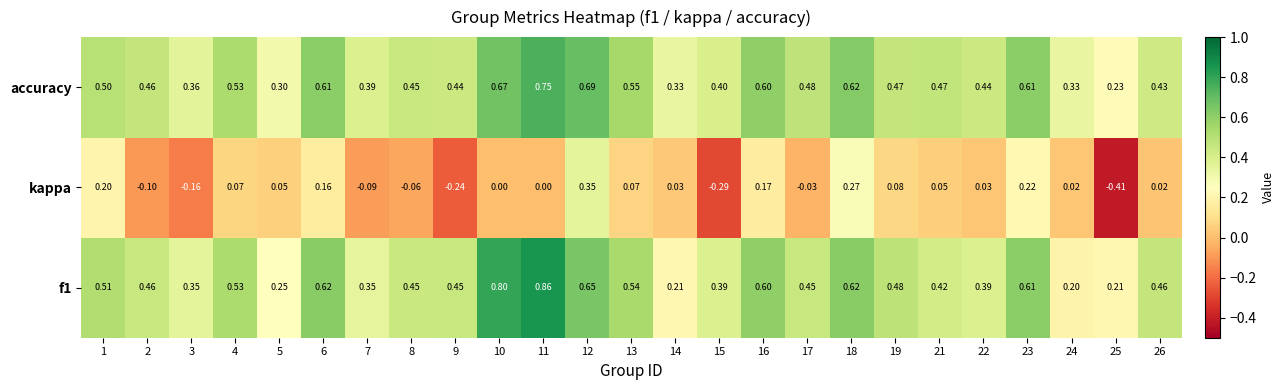

Which series has the largest total across all categories?

accuracy